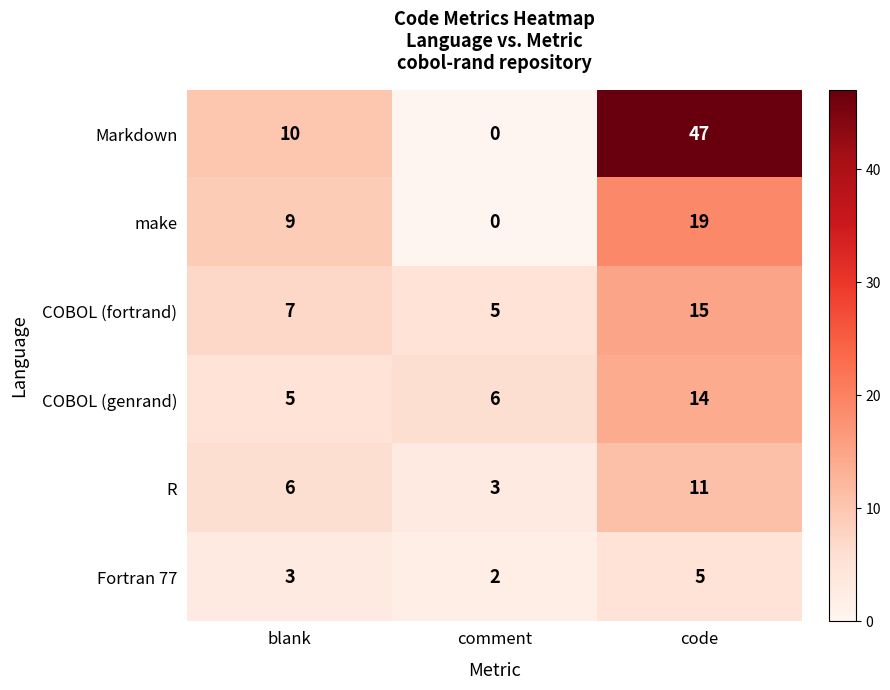

Which series has the largest total across all categories?

Markdown